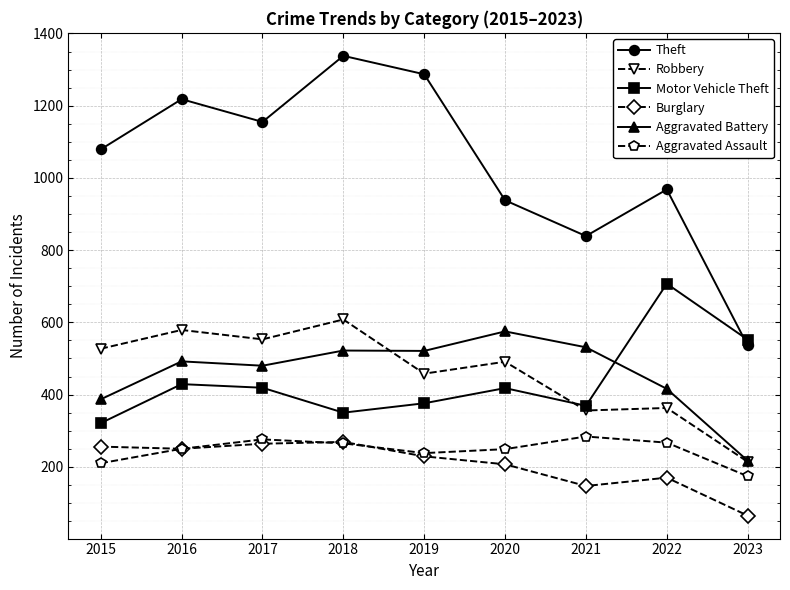

True or false: Theft and Burglary cross at least once.

False